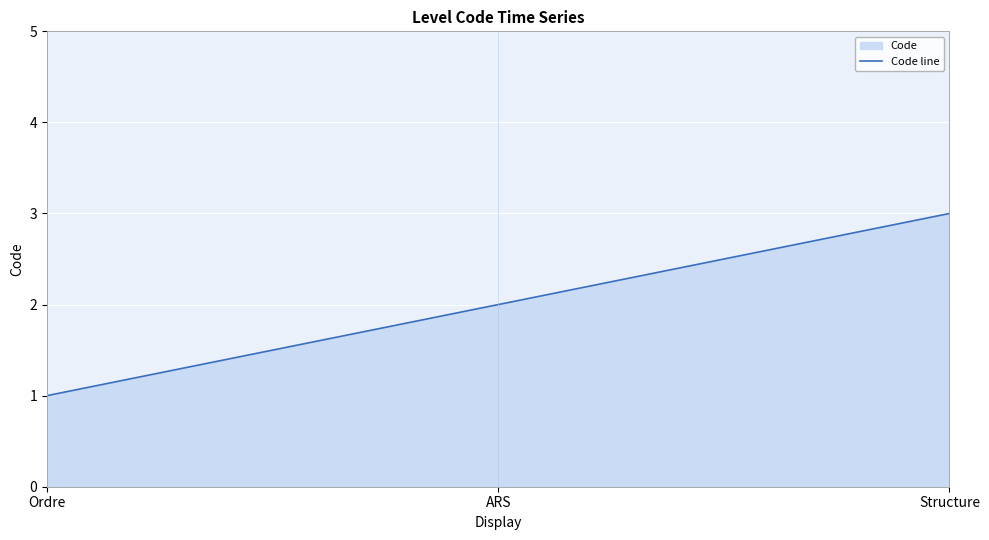

Count the values in the range 1 to 3.

3